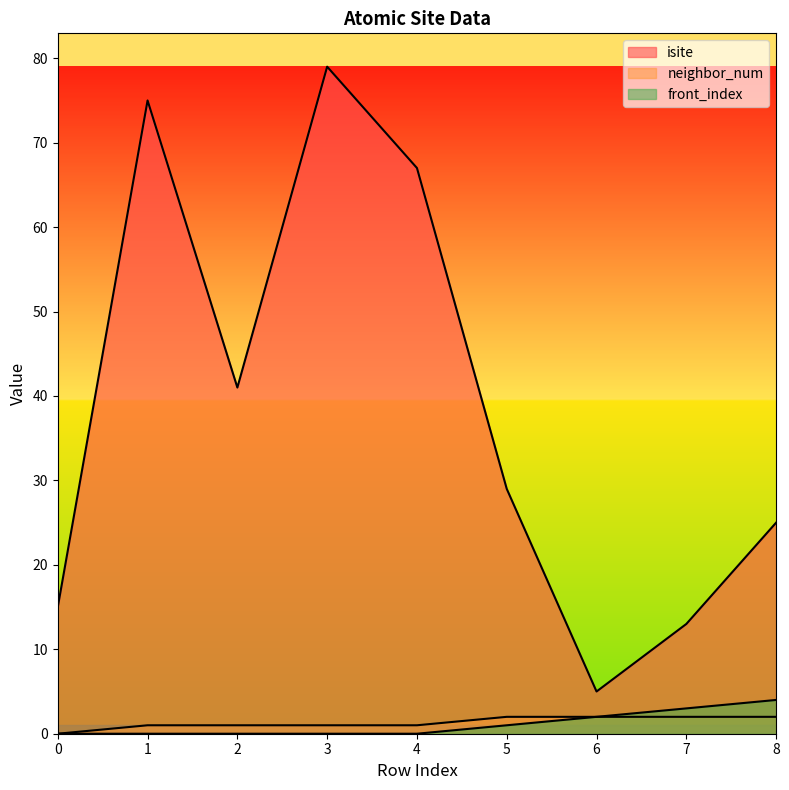

Which series has the largest total across all categories?

isite